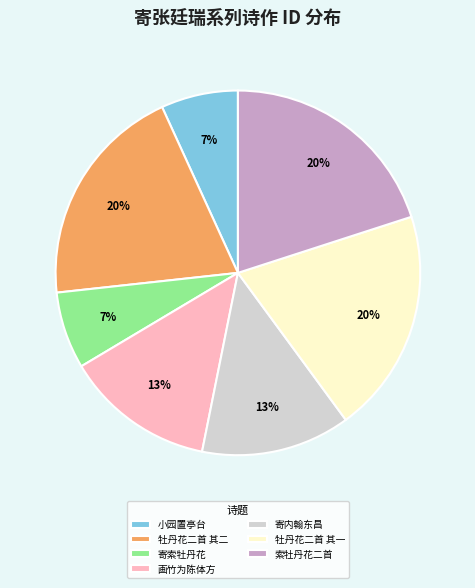

What percentage is the 画竹为陈体方 slice, to the nearest percent?

13%